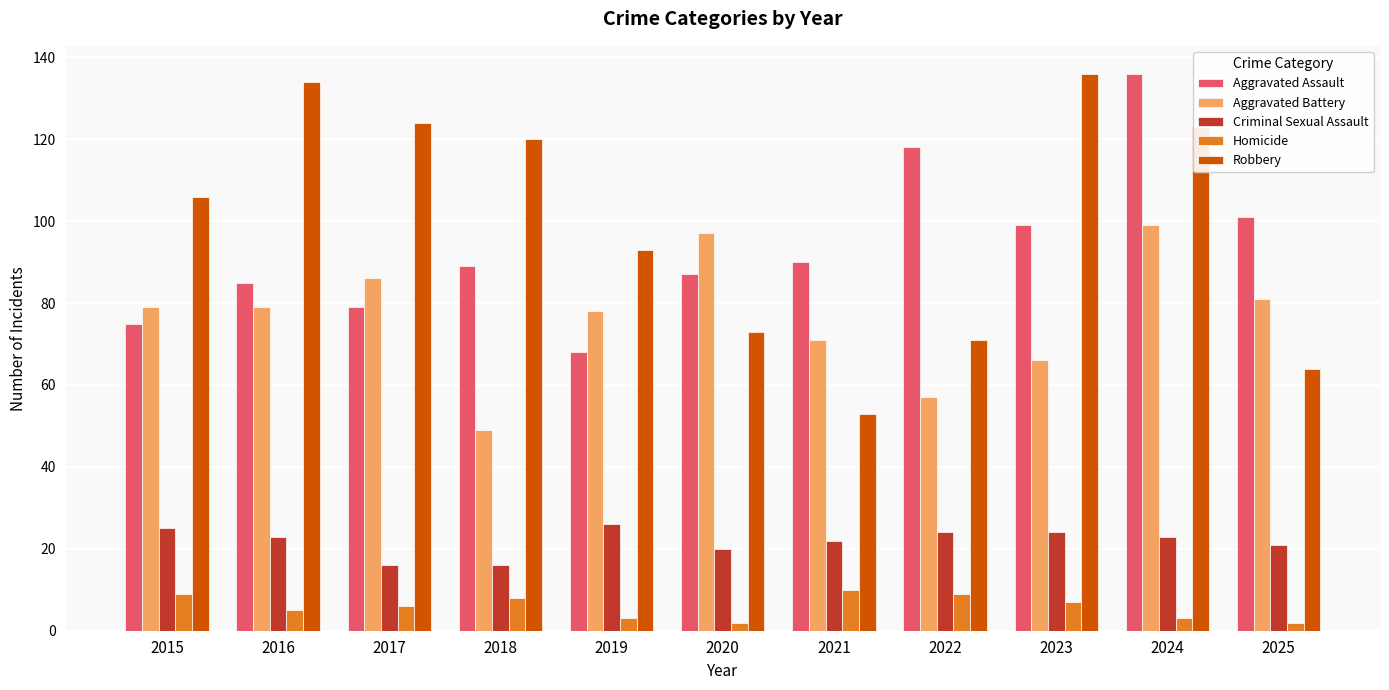

True or false: Robbery has a value of 73 at 2020.

True